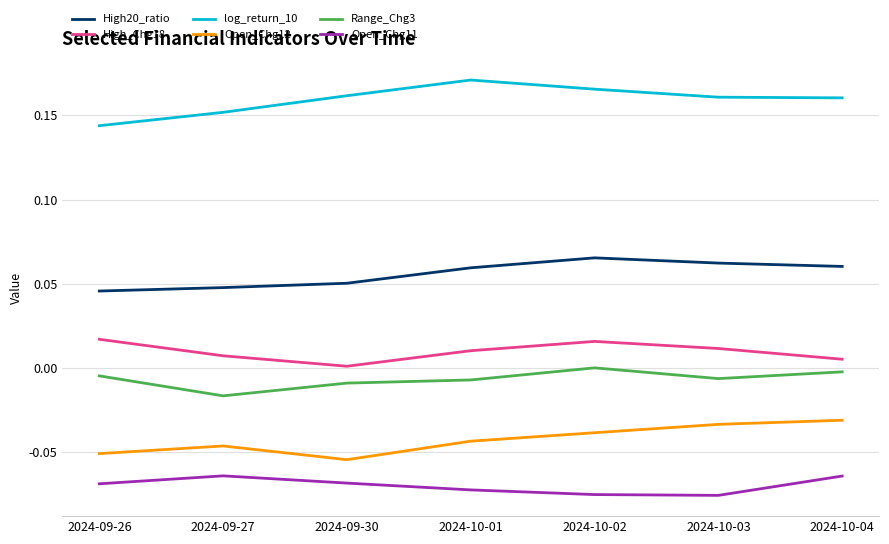

What position from the left is 2024-10-02?

5